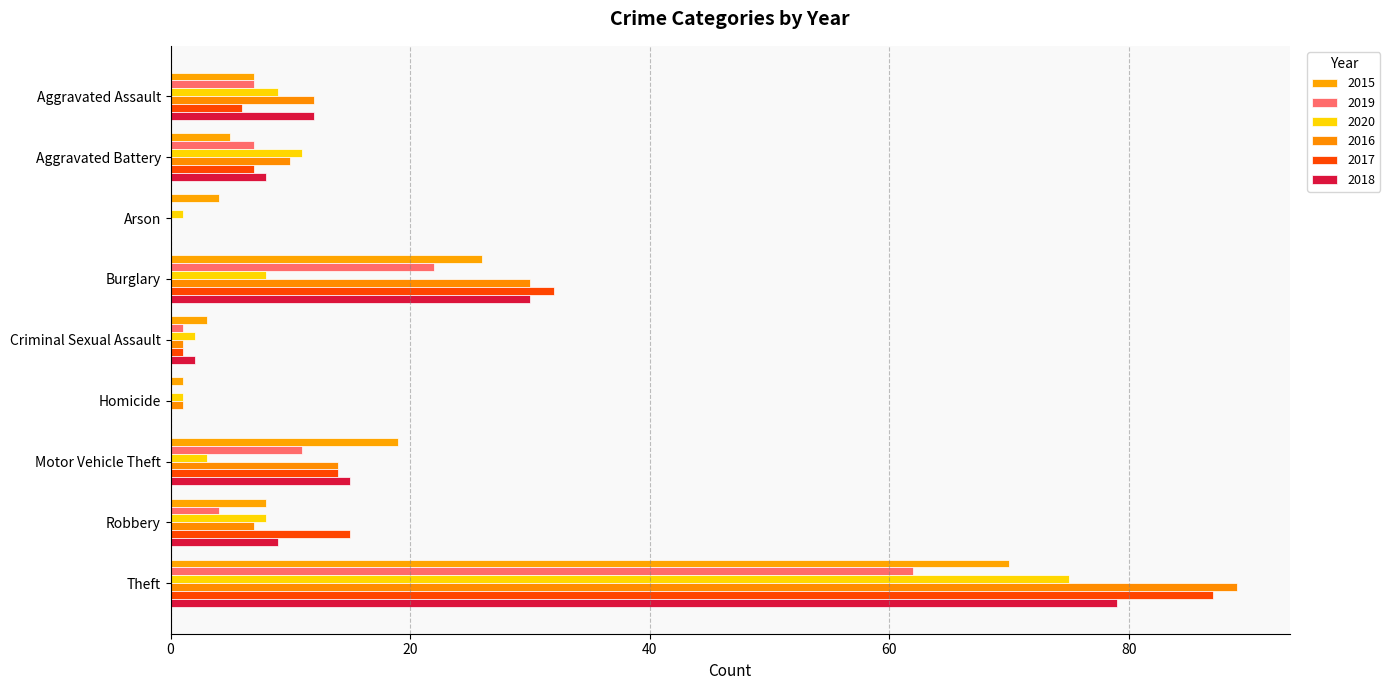

True or false: 2019 has a value of 10 at Aggravated Assault.

False